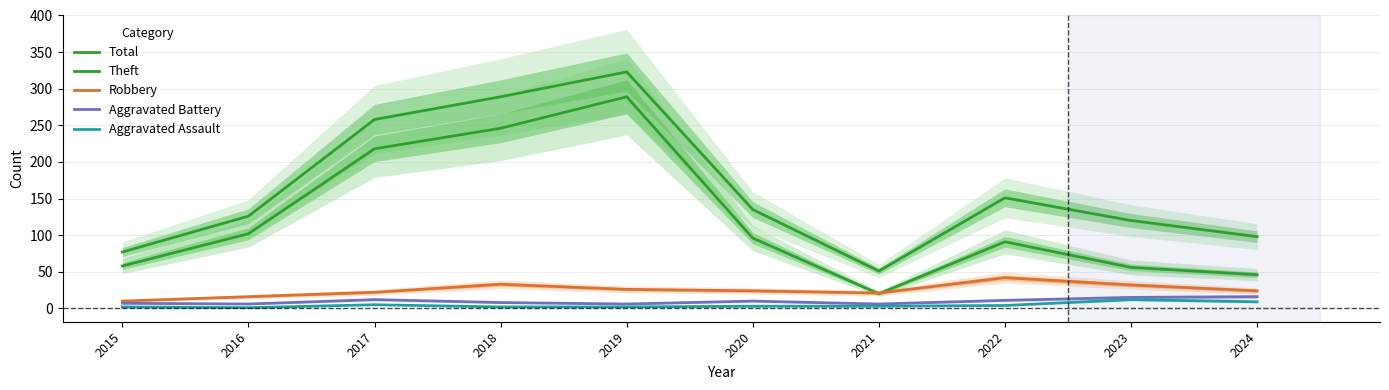

What is the difference between the maximum and minimum values in the Theft series?

269